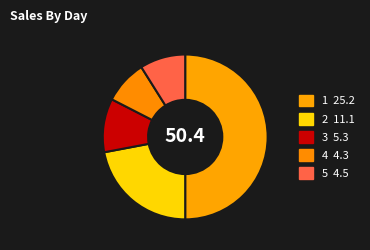

Count the number of slices in the pie.

5